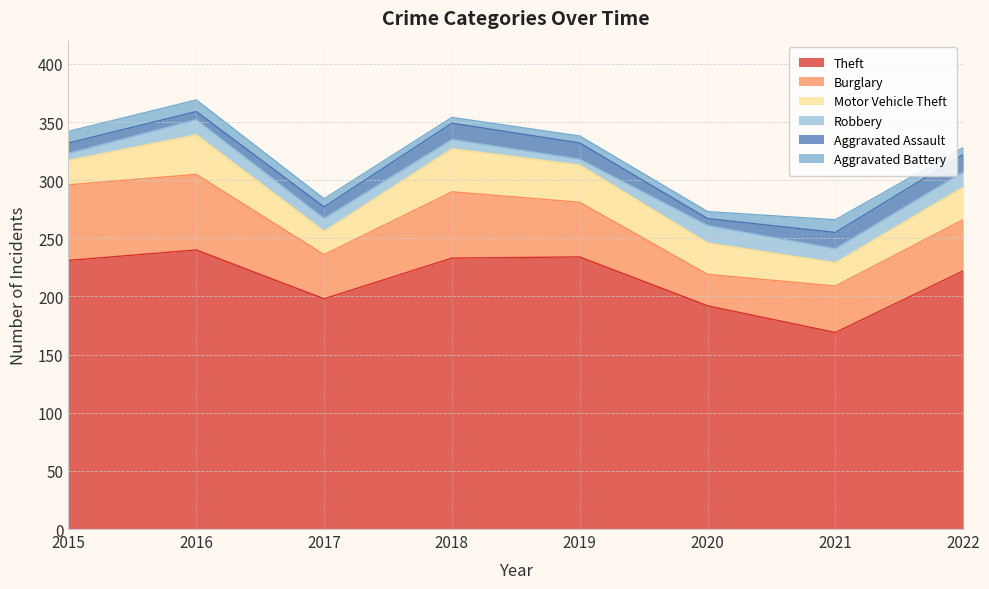

Reading right to left, extract all data points from this chart.

Theft: 222	169	192	234	233	198	240	231
Burglary: 44	40	27	47	57	38	65	65
Motor Vehicle Theft: 28	20	27	32	37	20	34	21
Robbery: 13	12	15	5	8	11	13	6
Aggravated Assault: 15	14	6	14	14	10	7	9
Aggravated Battery: 6	11	6	6	5	7	10	10